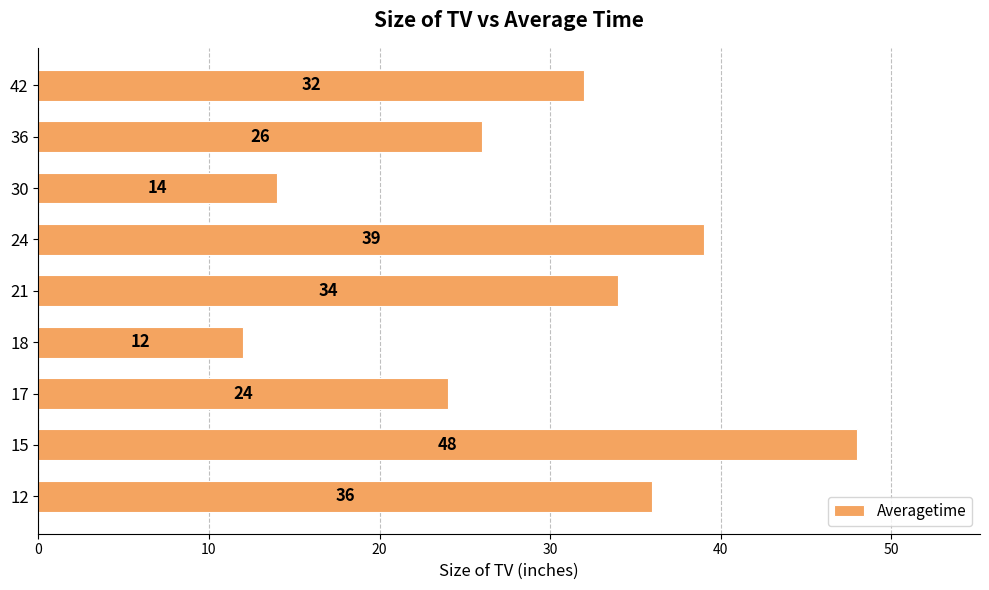

Are the bars horizontal?

Yes